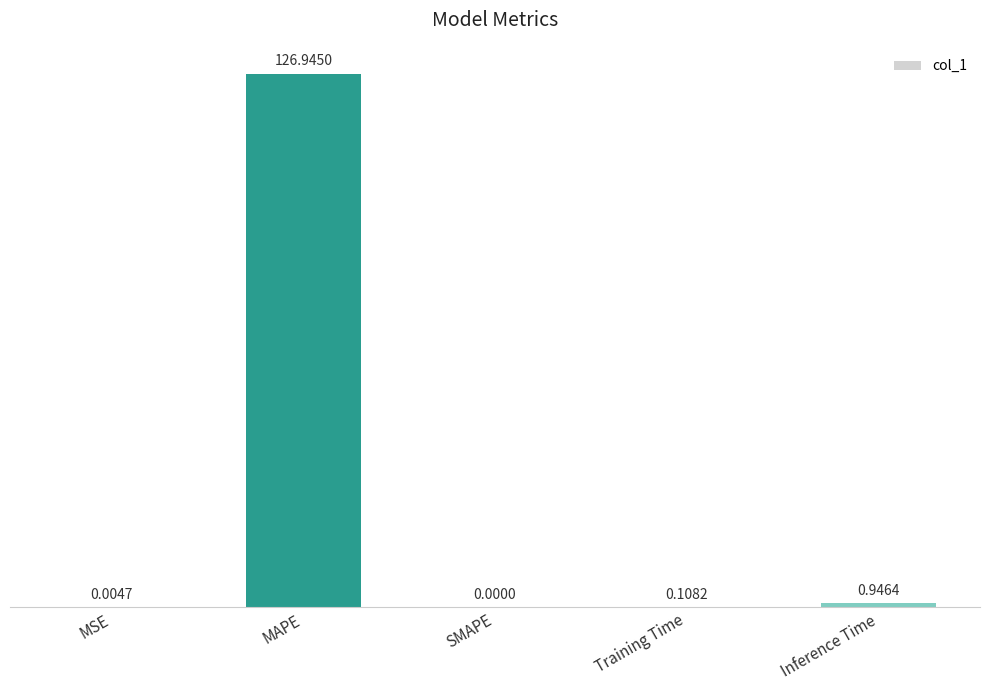

What is the change in value from SMAPE to Inference Time?

+0.9